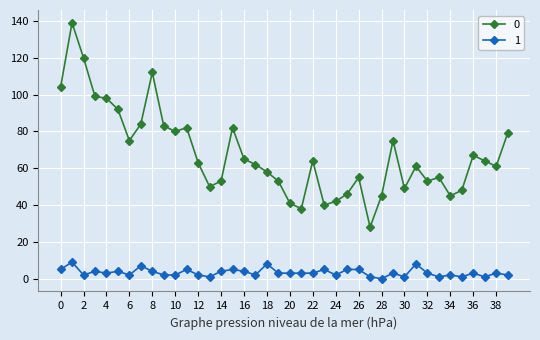

True or false: 0 and 1 cross at least once.

False